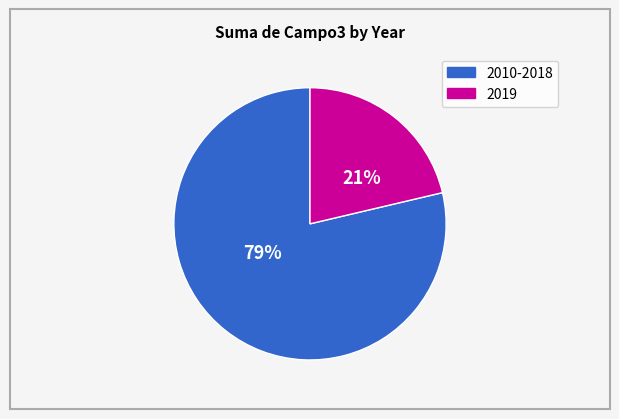

Count the number of slices in the pie.

2